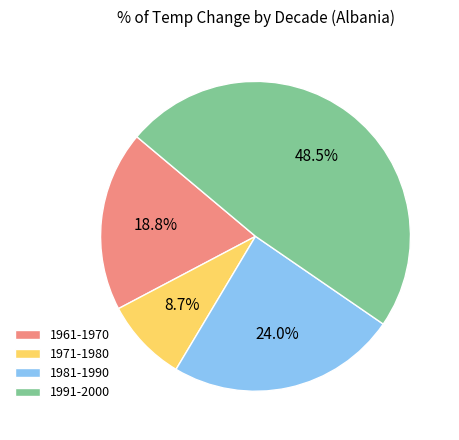

What is the smallest slice in the pie chart?

1971-1980